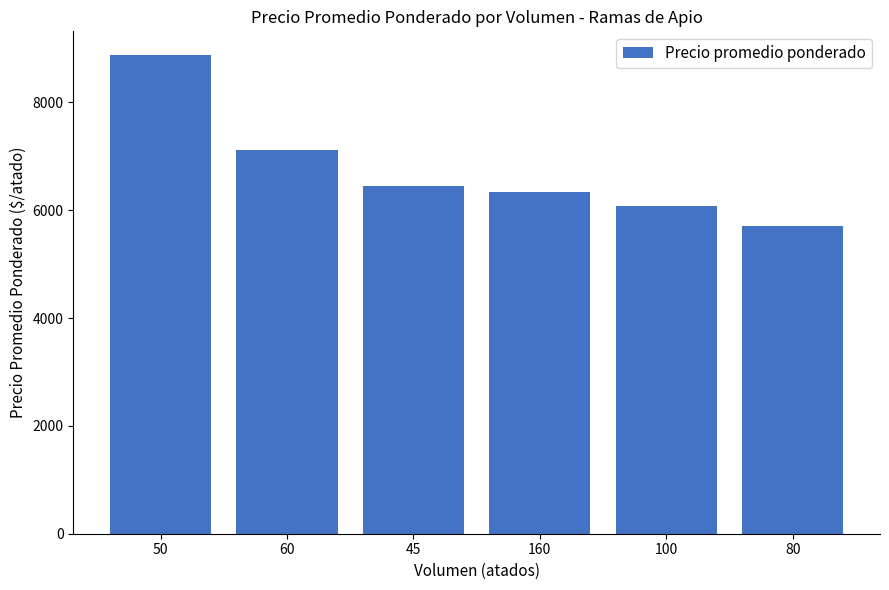

The chart shows a value of 6071 at 100. True or false?

True